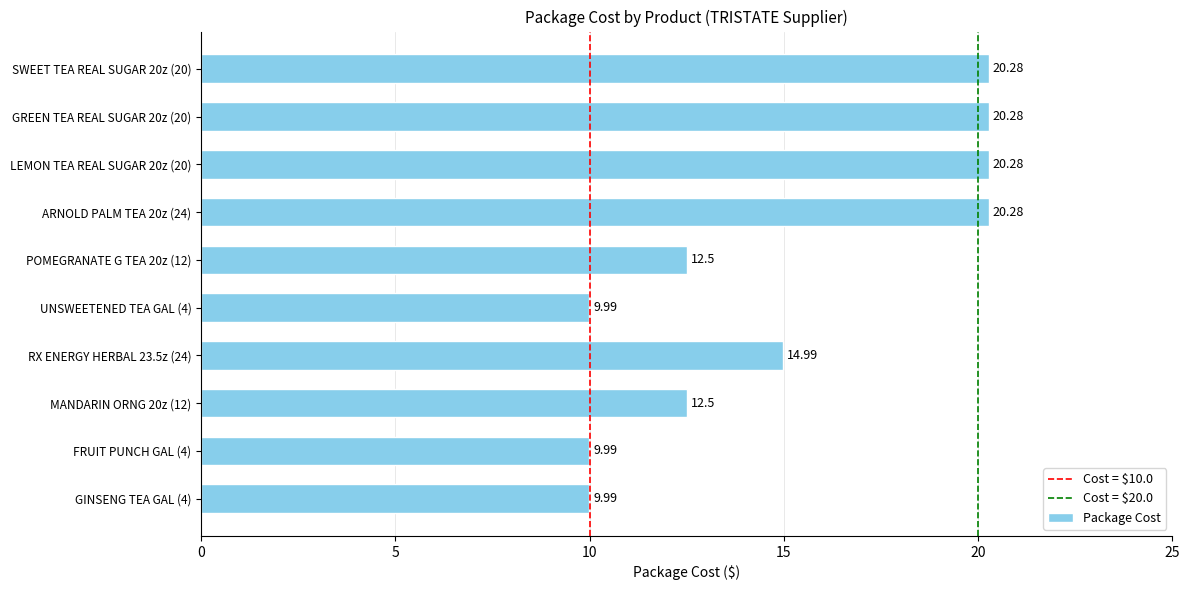

What is the maximum value shown in the chart?

20.3